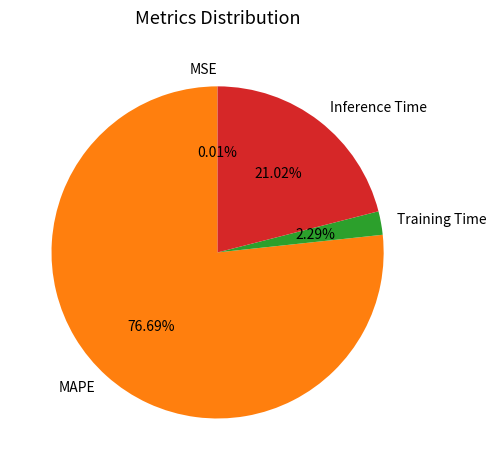

Which slice is the largest?

MAPE